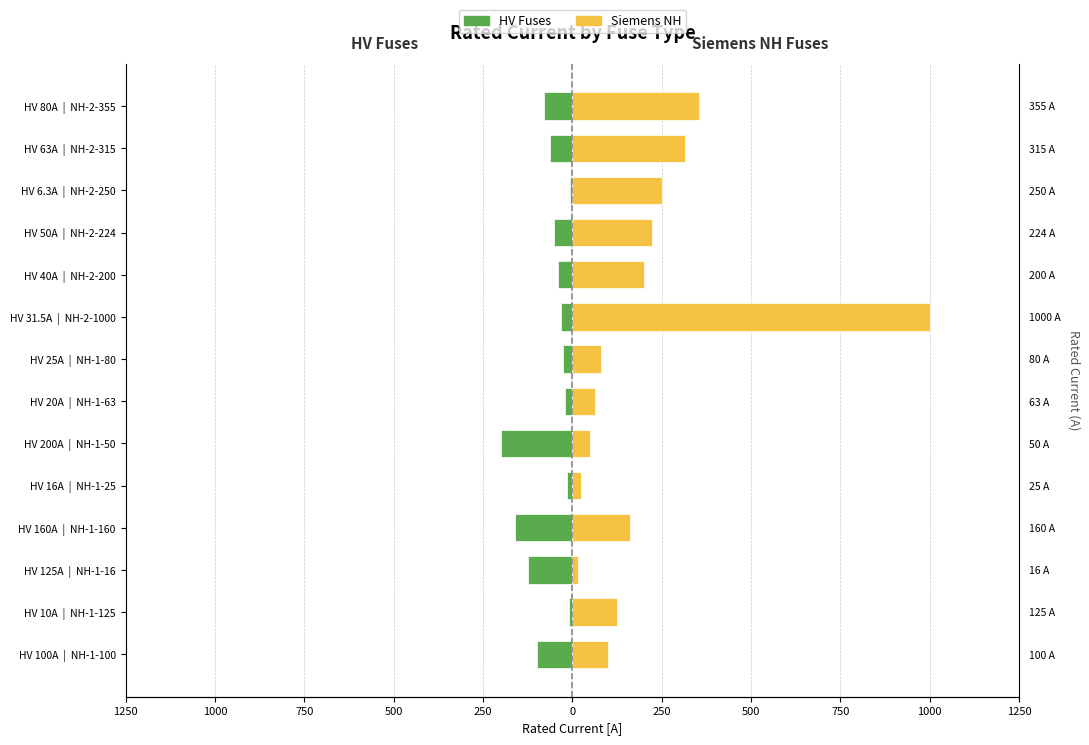

What is the maximum value for HV Fuses?

-6.3